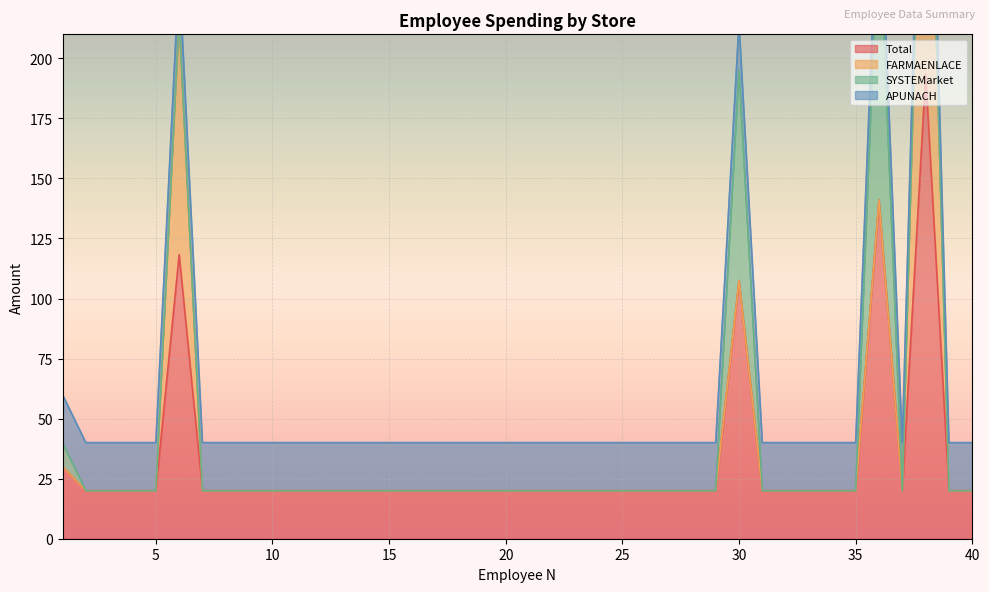

What is the maximum value for Total?

193.5